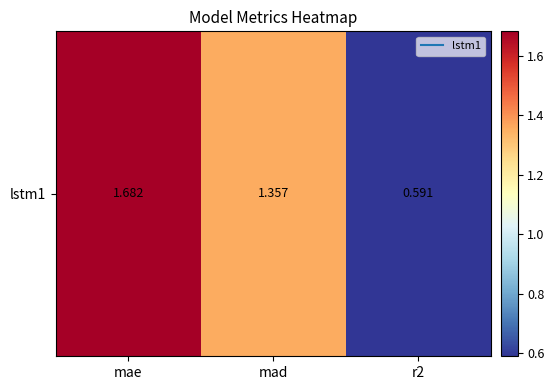

What is the maximum value shown in the chart?

1.7